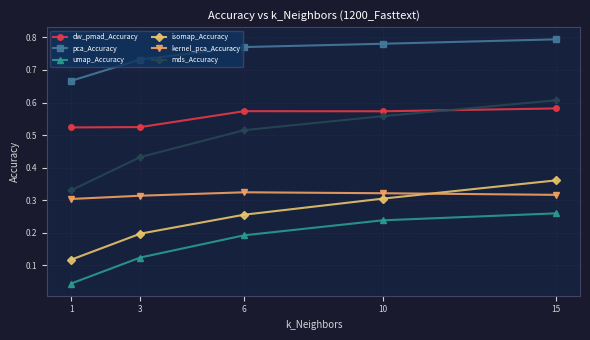

True or false: umap_Accuracy has more than 2 interior local peaks.

False